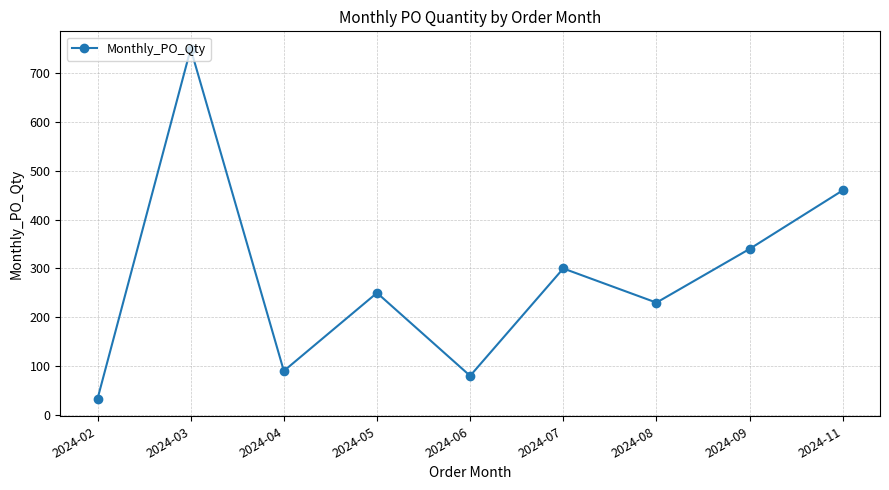

Where does the data first go above 250?

2024-03